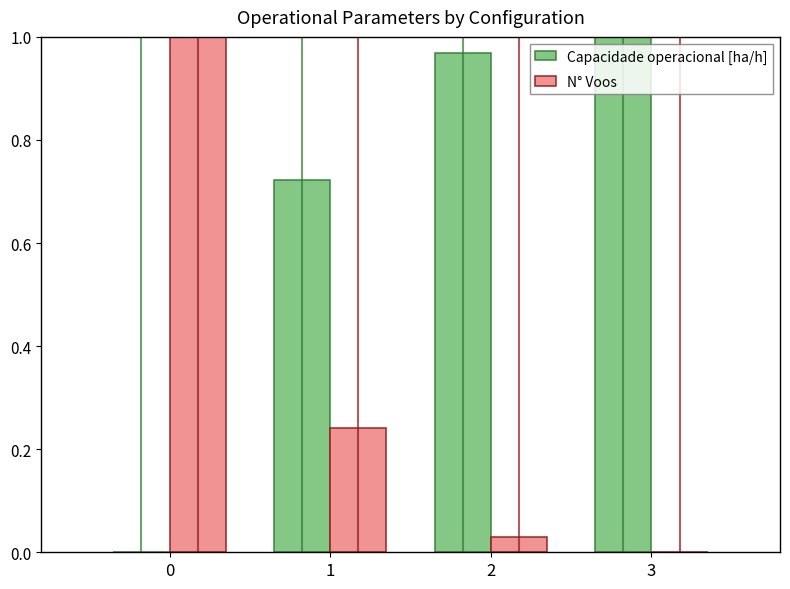

Is it true that N° Voos equals 0.4 at 1?

False